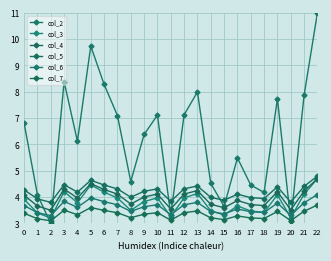

Is the value of col_5 at 3 greater than the value of col_6 at 18?

Yes